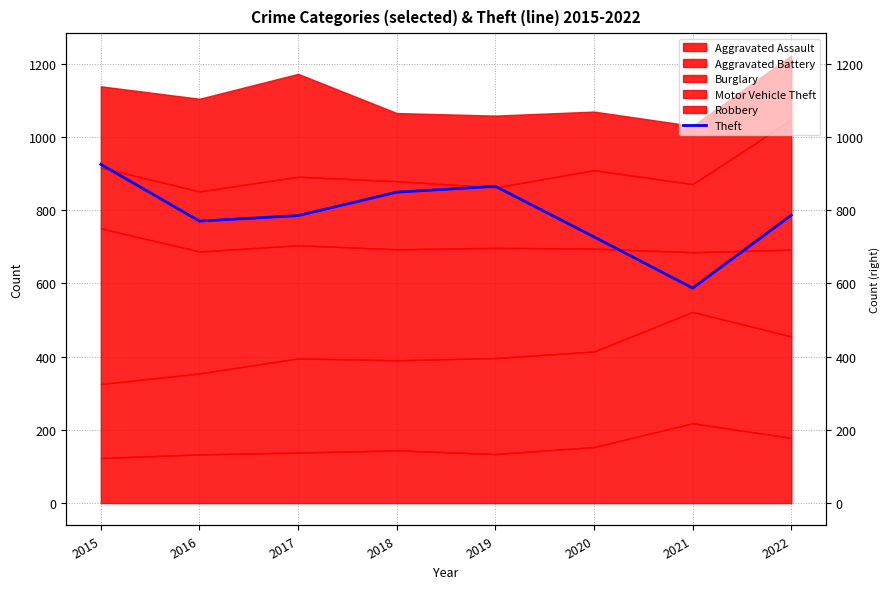

At which category does the chart reach its minimum across all series?

2021